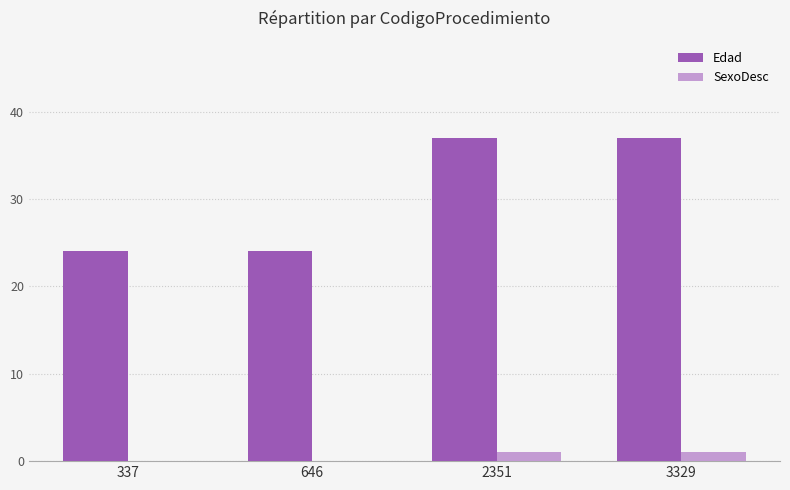

Reading right to left, transcribe all the data shown in this chart.

Edad: 37	37	24	24
SexoDesc: 1	1	0	0